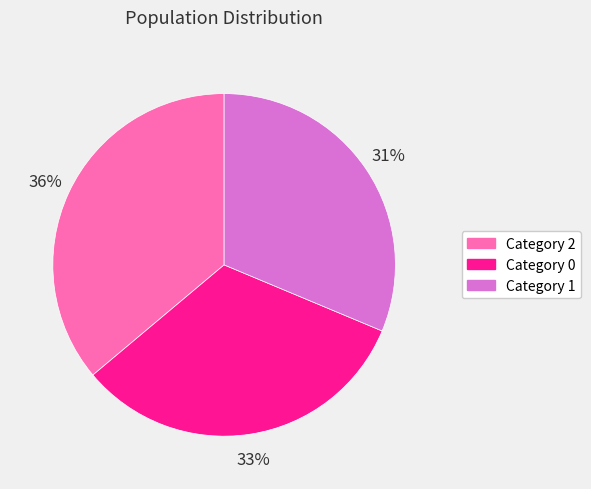

Is there a majority slice in this chart?

No